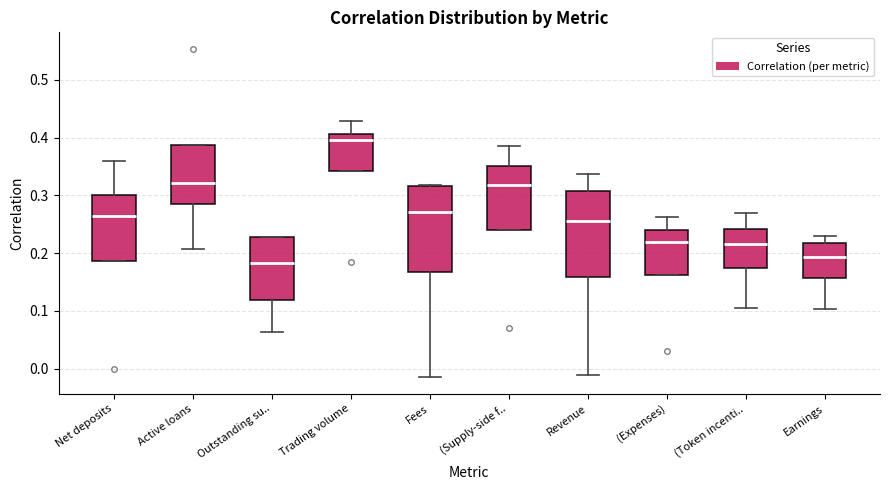

Reading left to right, read every box against the y-axis: the position of its median line, the range the box covers, and the ends of its whiskers. The values are not printed on the chart, so give them approximately, as read against the axis.

Net deposits: median 0.26, box 0.19 to 0.30, whiskers 0.19 to 0.36
Active loans: median 0.32, box 0.28 to 0.39, whiskers 0.21 to 0.39
Outstanding su..: median 0.18, box 0.12 to 0.23, whiskers 0.06 to 0.23
Trading volume: median 0.40, box 0.34 to 0.41, whiskers 0.34 to 0.43
Fees: median 0.27, box 0.17 to 0.32, whiskers -0.02 to 0.32
(Supply-side f..: median 0.32, box 0.24 to 0.35, whiskers 0.24 to 0.38
Revenue: median 0.26, box 0.16 to 0.31, whiskers -0.01 to 0.34
(Expenses): median 0.22, box 0.16 to 0.24, whiskers 0.16 to 0.26
(Token incenti..: median 0.22, box 0.17 to 0.24, whiskers 0.10 to 0.27
Earnings: median 0.19, box 0.16 to 0.22, whiskers 0.10 to 0.23